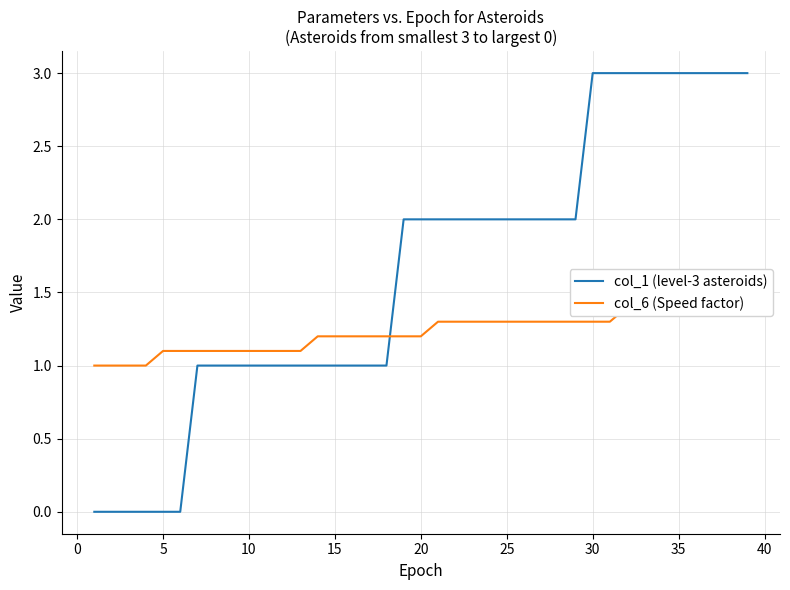

Is it true that col_1 (level-3 asteroids) equals 3 at 35?

True